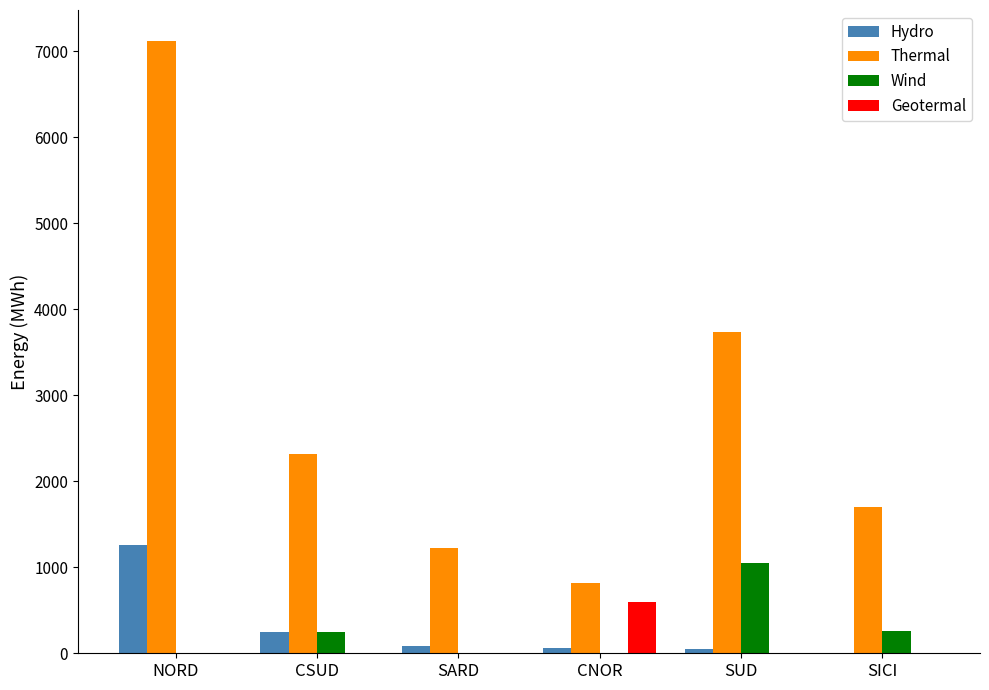

At which label does Hydro first exceed 80?

NORD